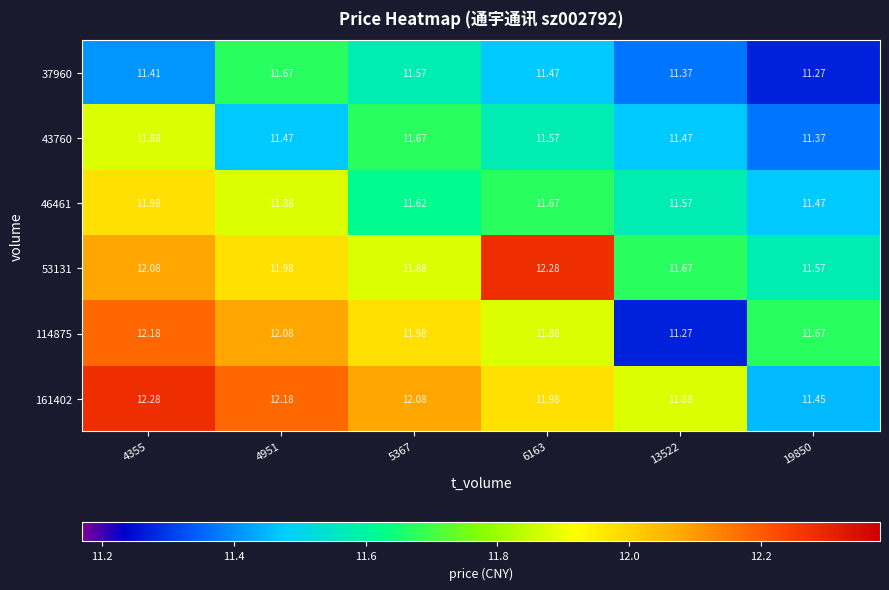

What is the greatest value displayed?

12.3